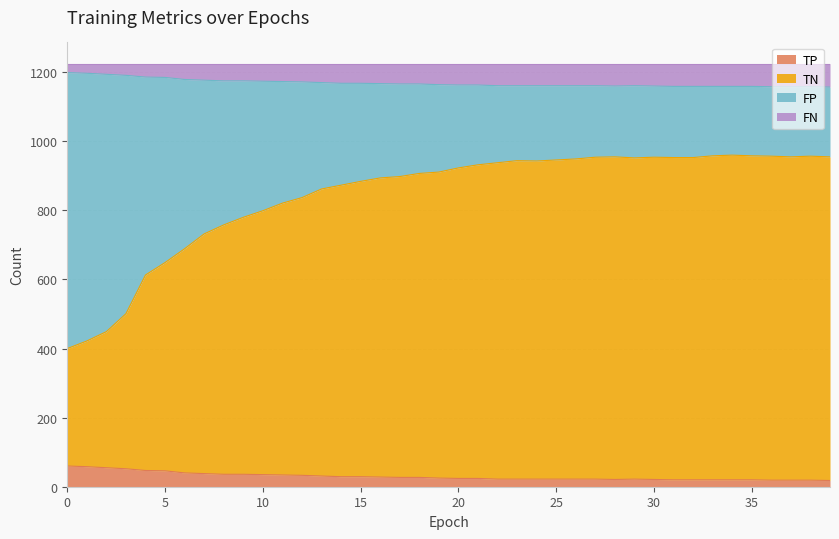

True or false: TP and FP cross at least once.

False